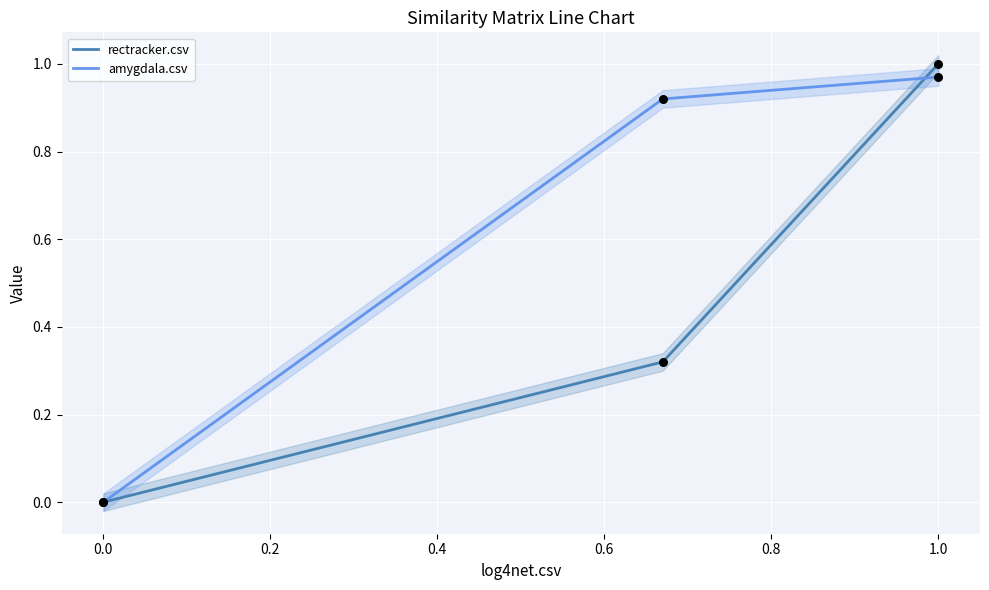

Which series reaches the maximum Y coordinate?

rectracker.csv